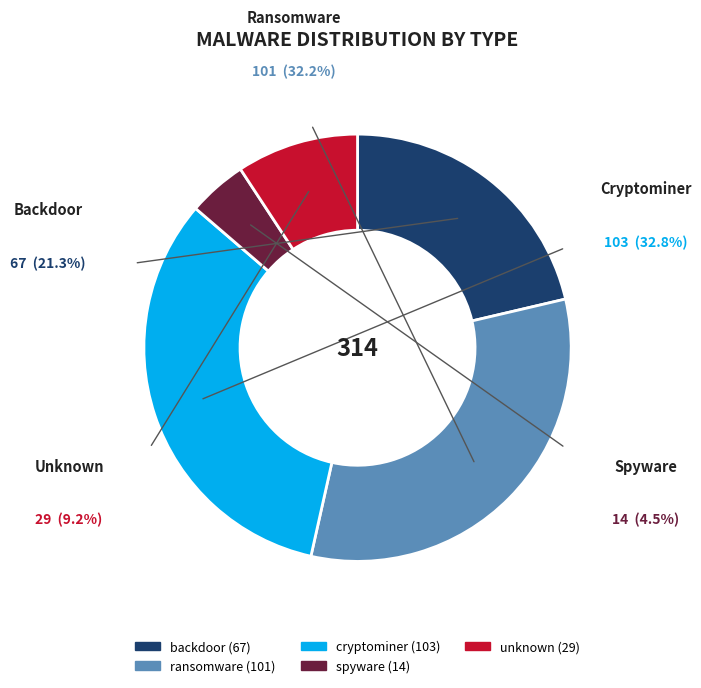

True or false: spyware accounts for 4% of the total.

True